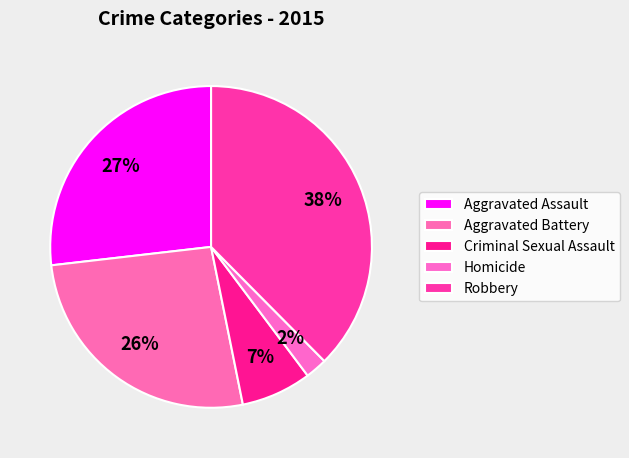

Which slice is the largest?

Robbery